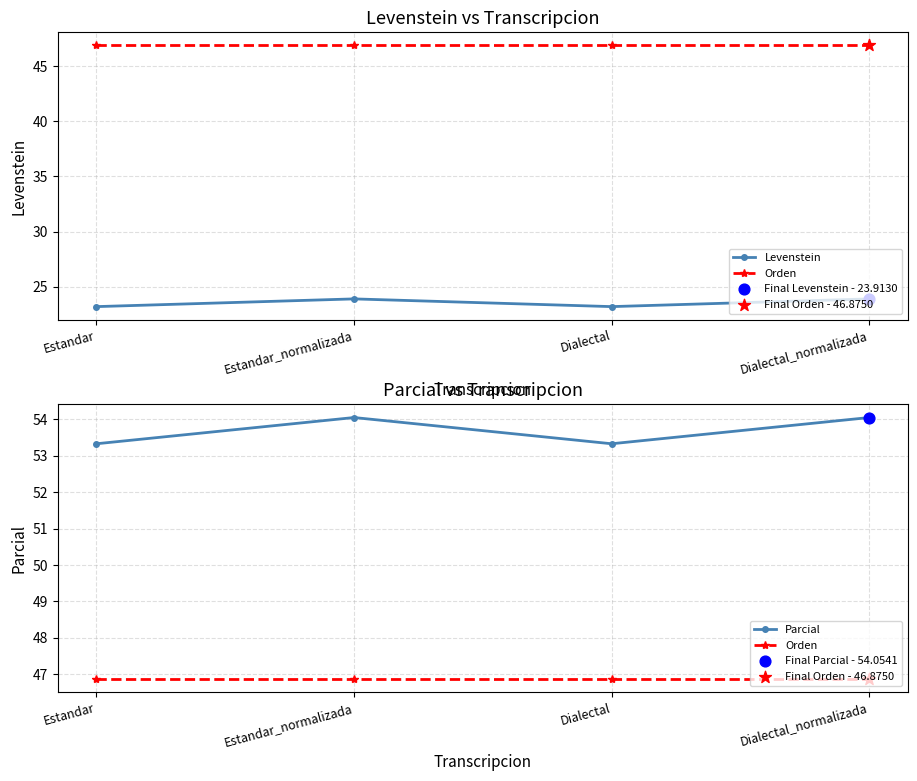

Which series has the largest total across all categories?

Parcial